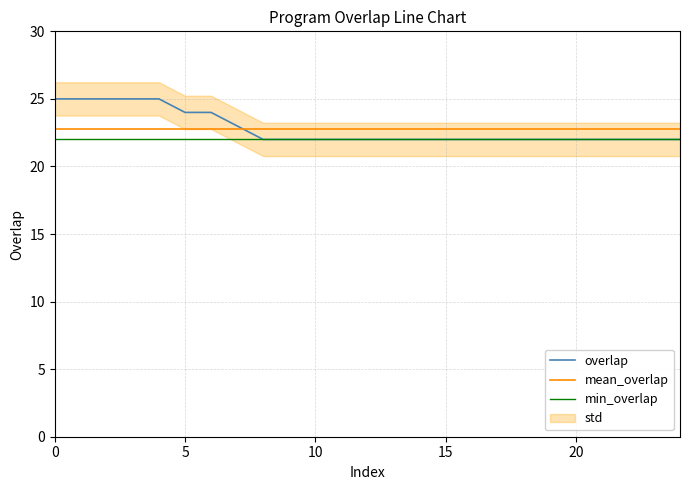

Reading right to left, extract all data points from this chart.

overlap: 22.0	22.0	22.0	22.0	22.0	22.0	22.0	22.0	22.0	22.0	22.0	22.0	22.0	22.0	22.0	22.0	22.0	23.0	24.0	24.0	25.0	25.0	25.0	25.0	25.0
mean_overlap: 22.8	22.8	22.8	22.8	22.8	22.8	22.8	22.8	22.8	22.8	22.8	22.8	22.8	22.8	22.8	22.8	22.8	22.8	22.8	22.8	22.8	22.8	22.8	22.8	22.8
min_overlap: 22.0	22.0	22.0	22.0	22.0	22.0	22.0	22.0	22.0	22.0	22.0	22.0	22.0	22.0	22.0	22.0	22.0	22.0	22.0	22.0	22.0	22.0	22.0	22.0	22.0